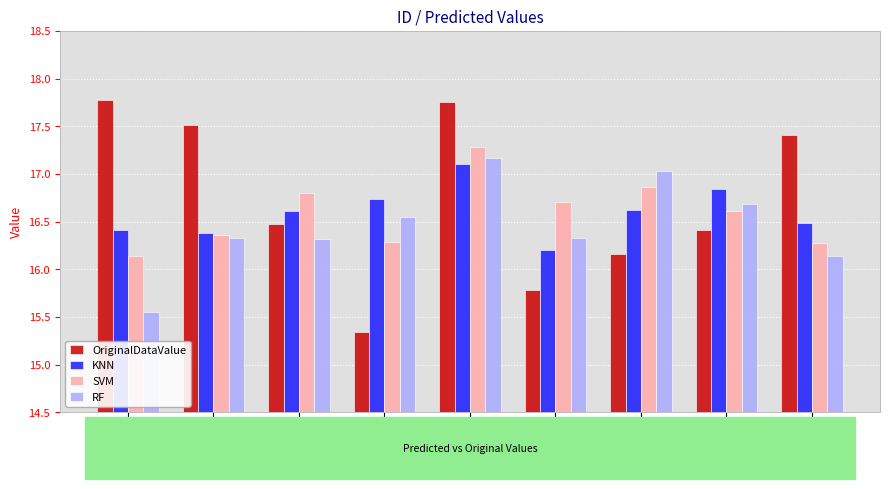

What is the label of the 2nd bar from the right?

Hb 42